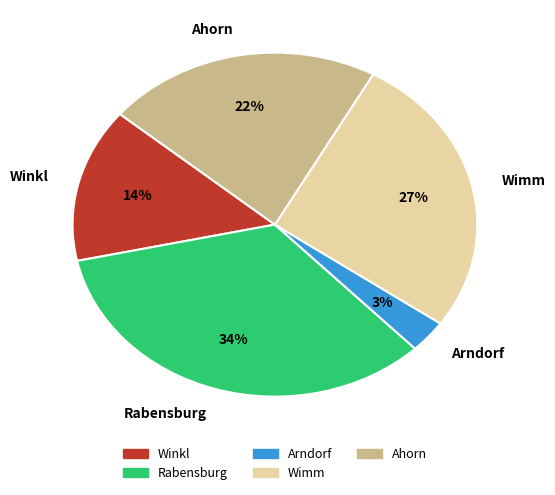

Between Wimm and Winkl, which is larger?

Wimm